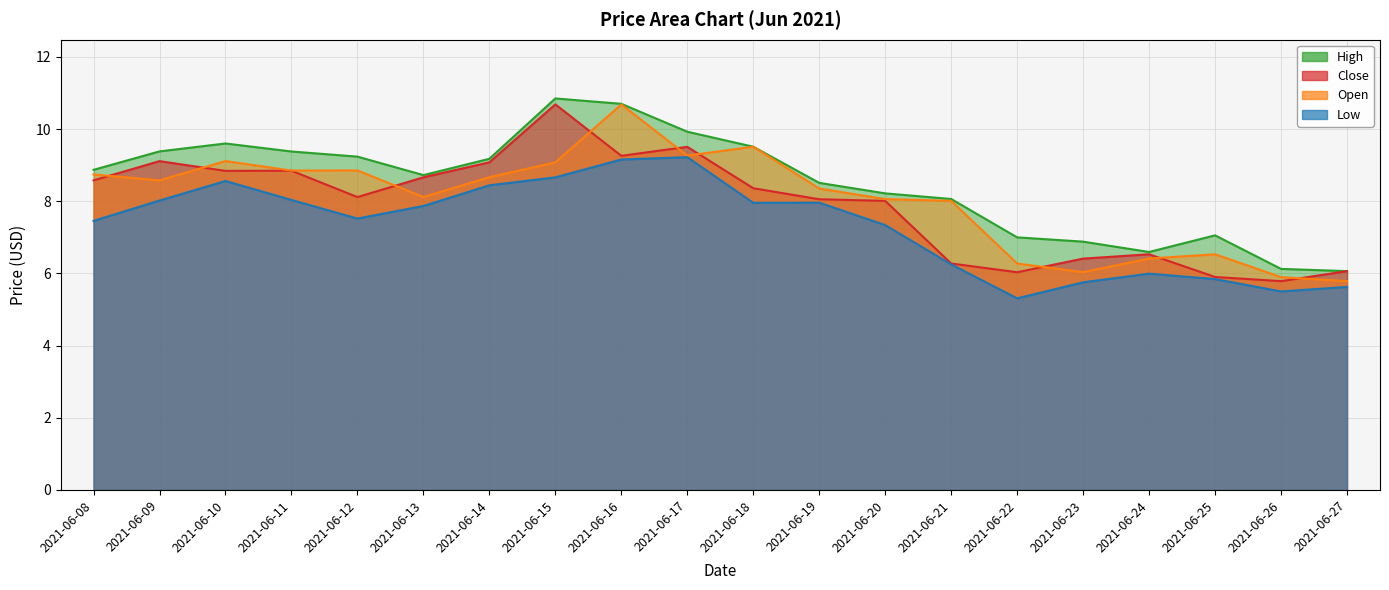

True or false: open has more than 1 points higher than both neighbors.

True